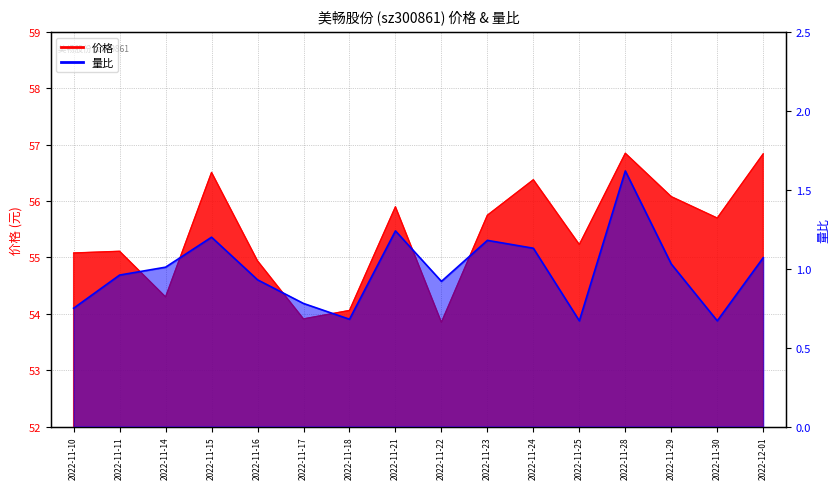

What is the label of the 16th point from the left?

2022-12-01